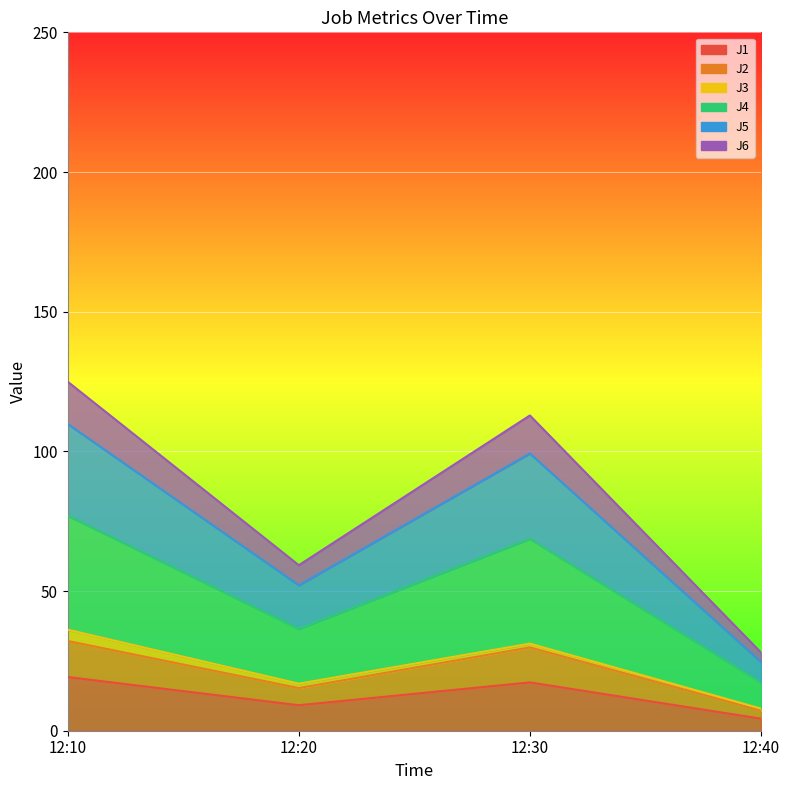

Is the value of J2 at 12:20 greater than the value of J6 at 12:10?

No